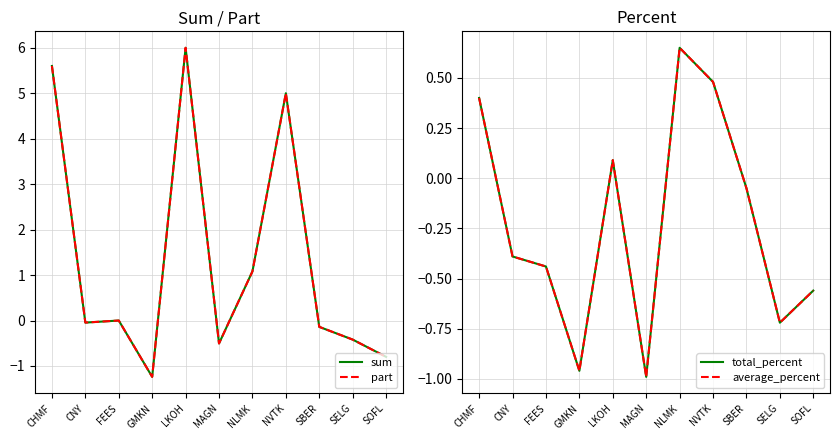

How many interior local valleys does the sum series have?

3